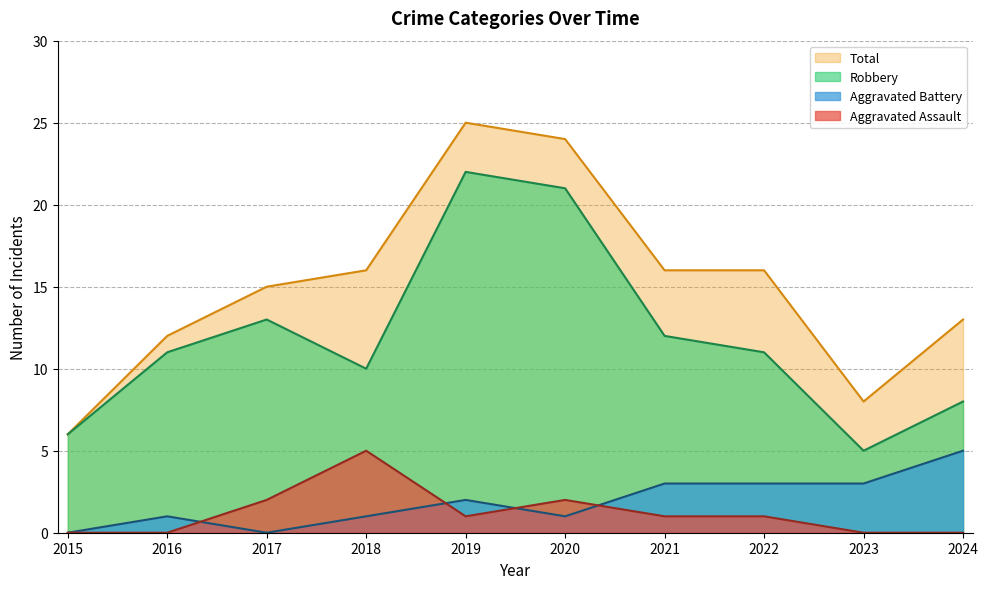

Reading right to left, extract all data points from this chart.

Aggravated Assault: 0	0	1	1	2	1	5	2	0	0
Aggravated Battery: 5	3	3	3	1	2	1	0	1	0
Robbery: 8	5	11	12	21	22	10	13	11	6
Total: 13	8	16	16	24	25	16	15	12	6